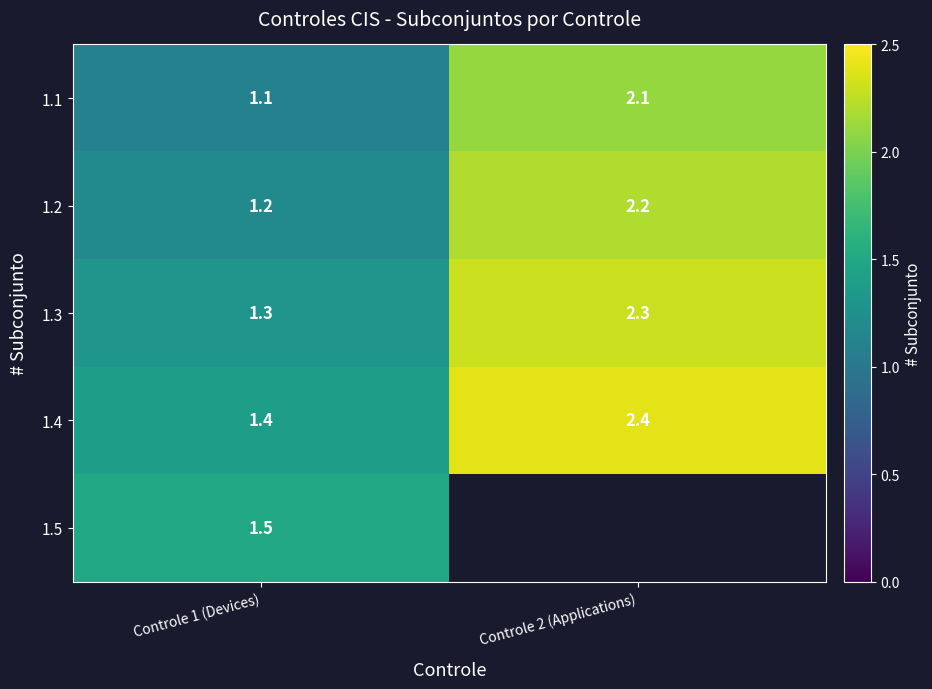

Is the value of 1.3 at Controle 2 (Applications) greater than the value of 1.1 at Controle 1 (Devices)?

Yes